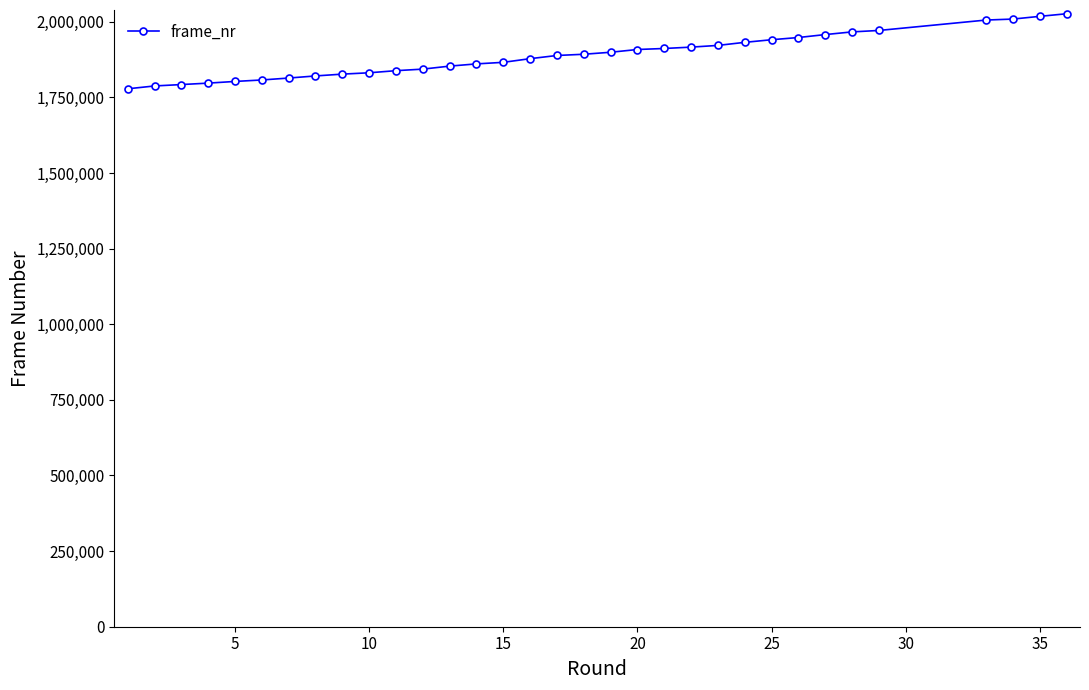

What is the minimum value shown in the chart?

1778506